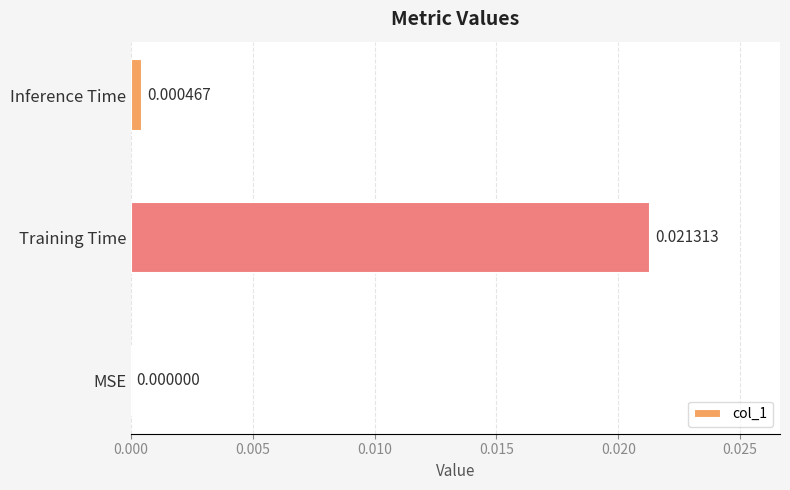

How many data points does each series have?

3